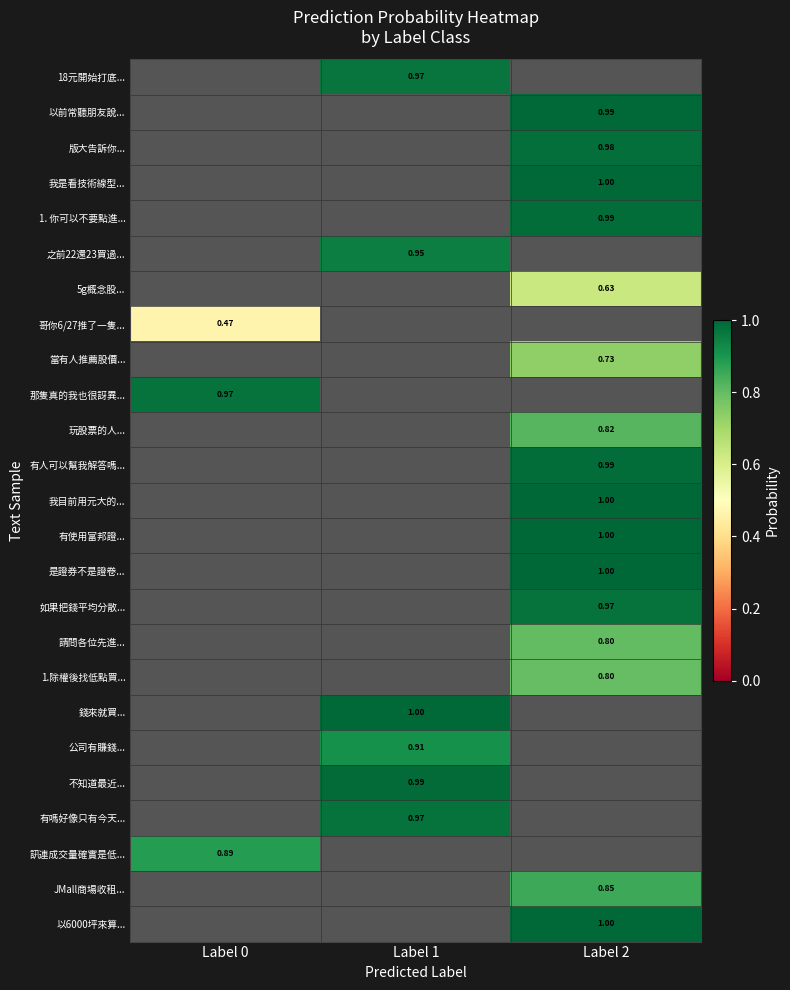

How many series are shown in this chart?

25